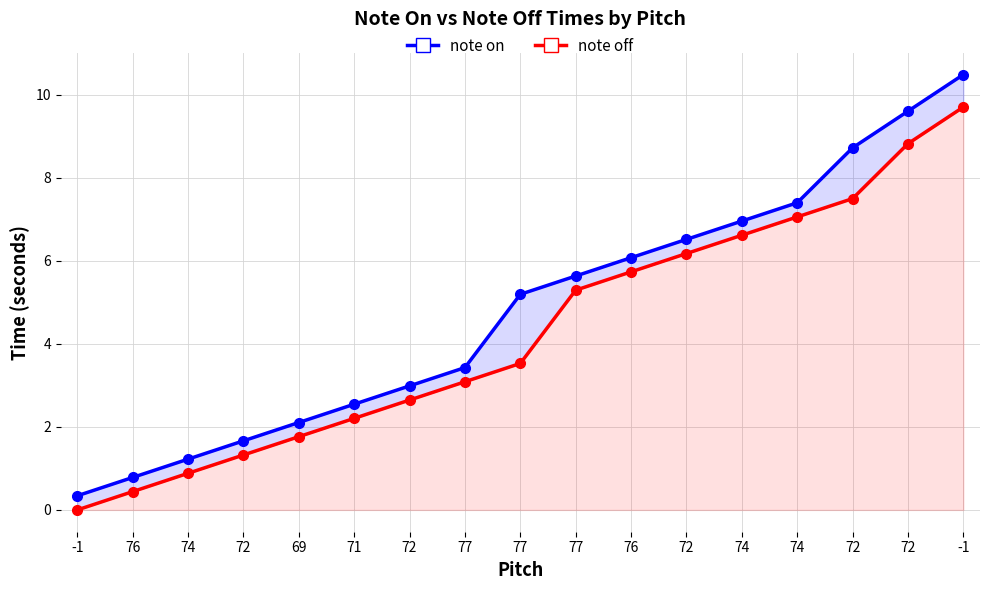

The value of note off at 72 is 1.0. True or false?

False